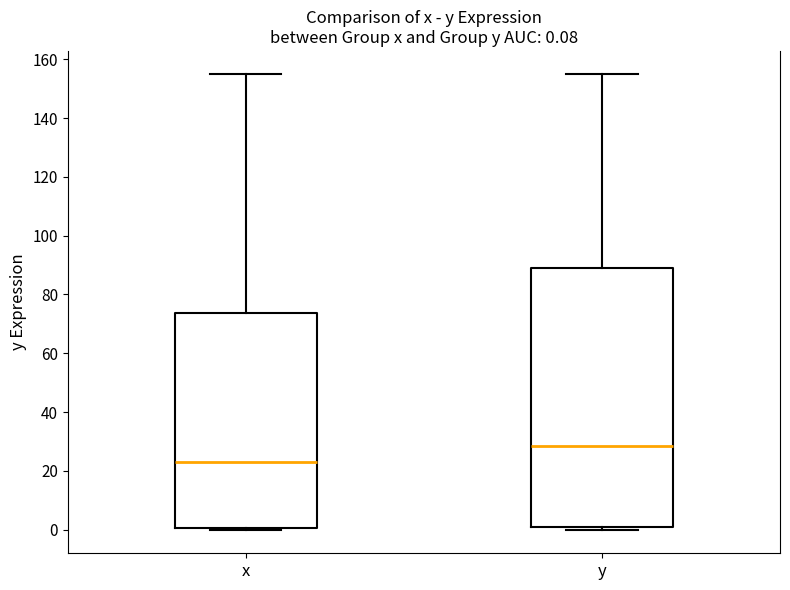

Which box's median line is the highest?

y